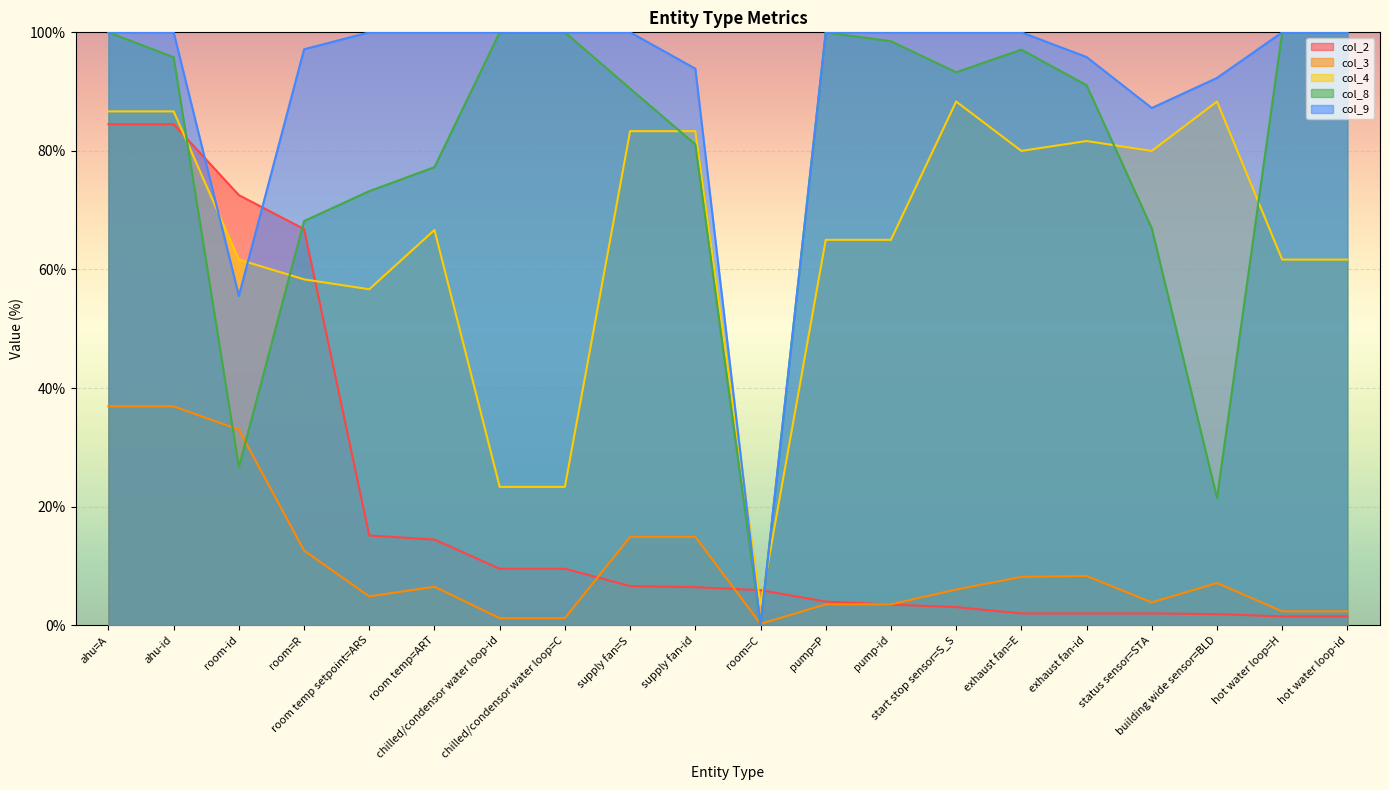

Where do col_8 and col_4 first cross each other?

ahu-id and room-id